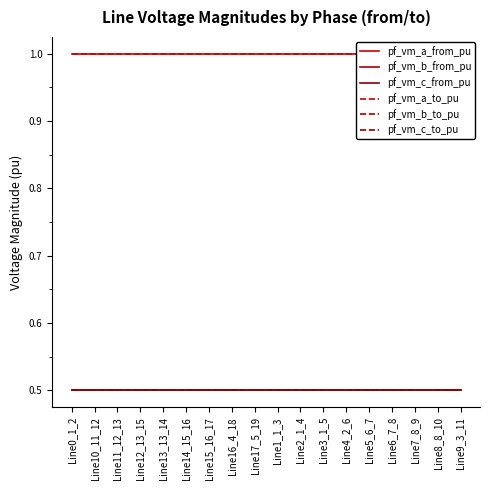

True or false: pf_vm_a_from_pu and pf_vm_c_from_pu cross at least once.

False